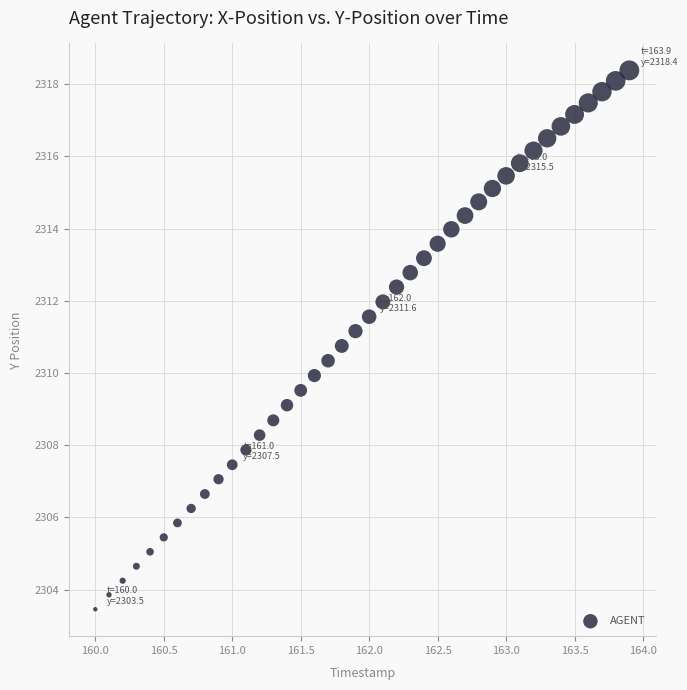

What is the range of X values (max minus min)?

3.9